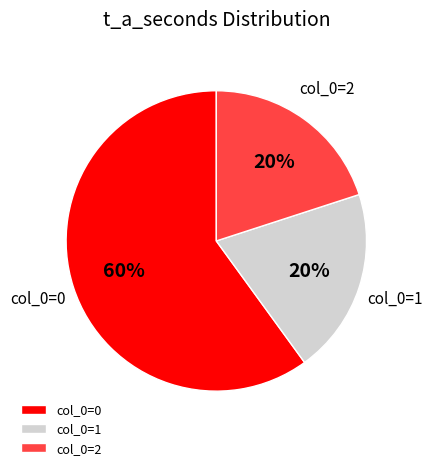

To the nearest percent, what portion does col_0=2 represent?

20%